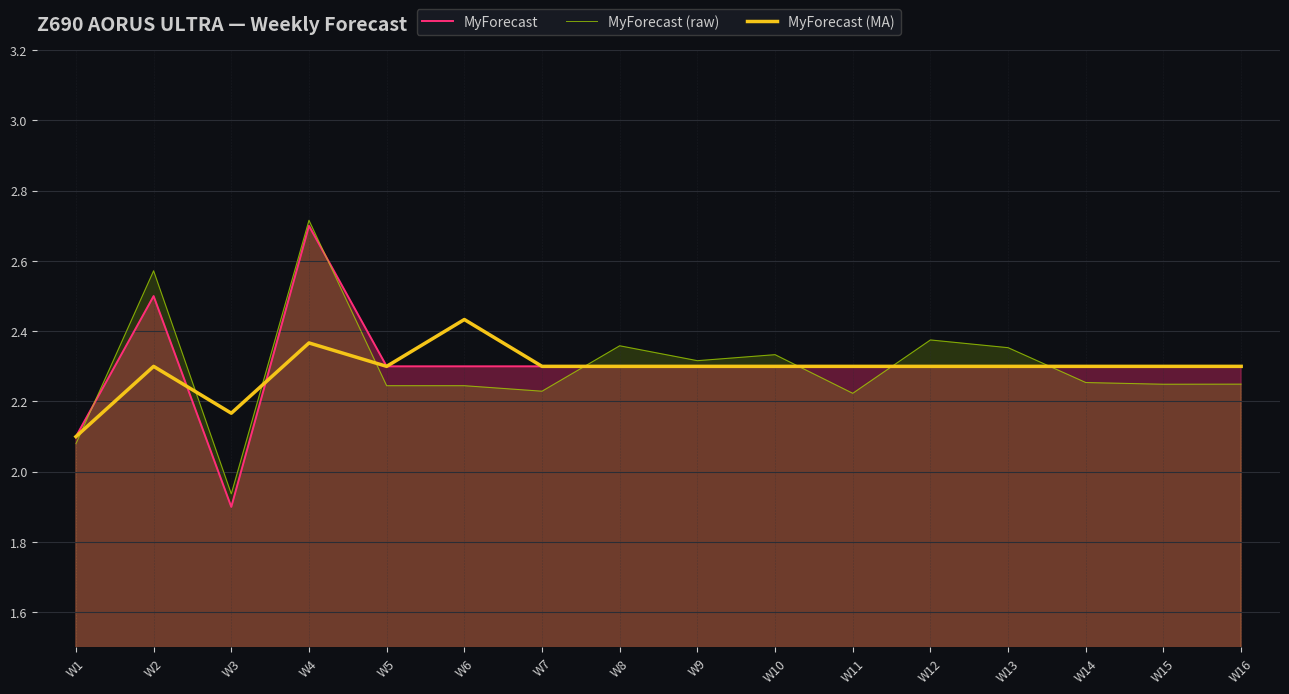

What is the minimum value for MyForecast (MA)?

2.1